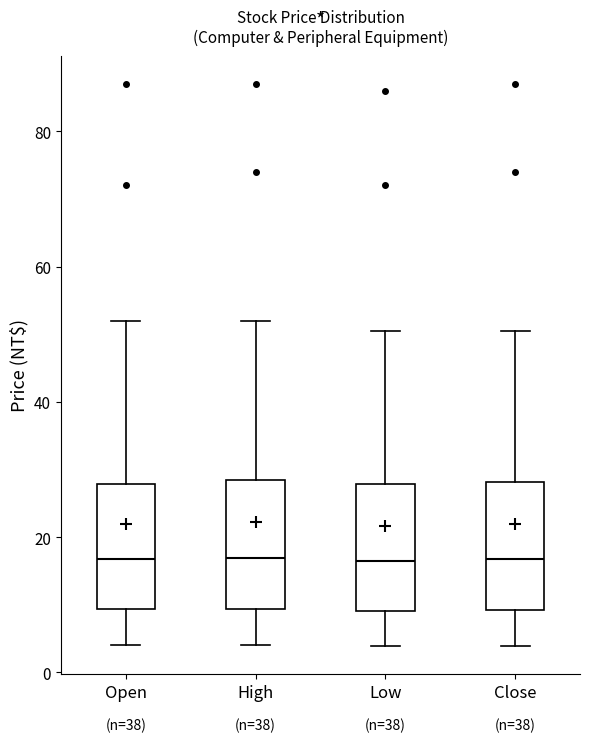

Where is the lower edge of the box for Low on the y-axis? The values are not printed on the chart, so give them approximately, as read against the axis.

10